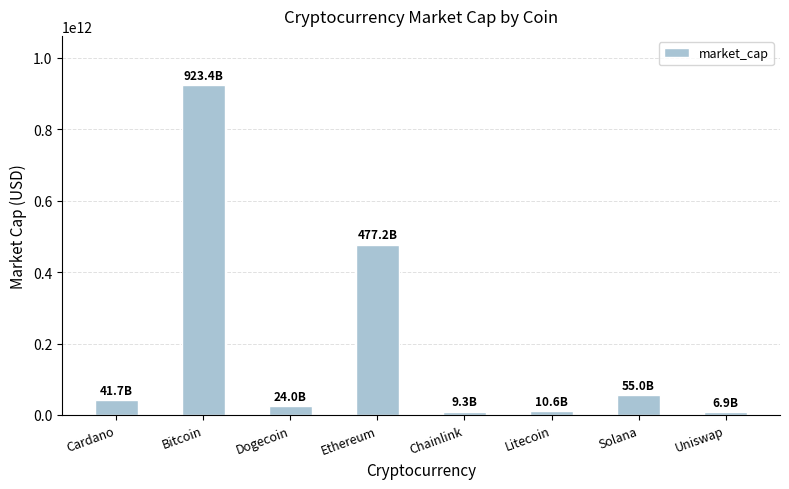

Between Dogecoin and Solana, which is larger?

Solana